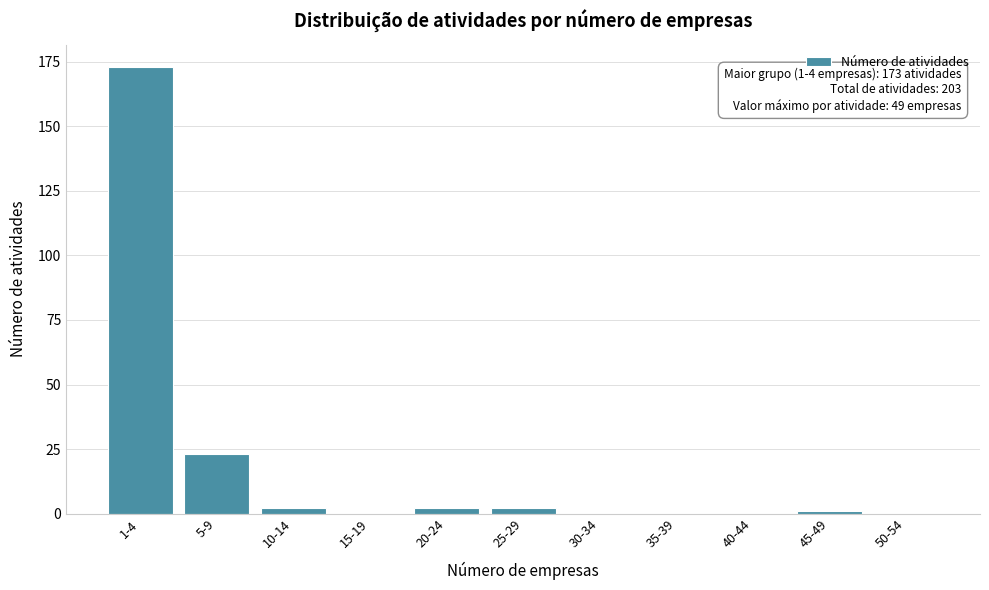

Reading right to left, extract all data points from this chart.

50-54=0	45-49=1	40-44=0	35-39=0	30-34=0	25-29=2	20-24=2	15-19=0	10-14=2	5-9=23	1-4=173